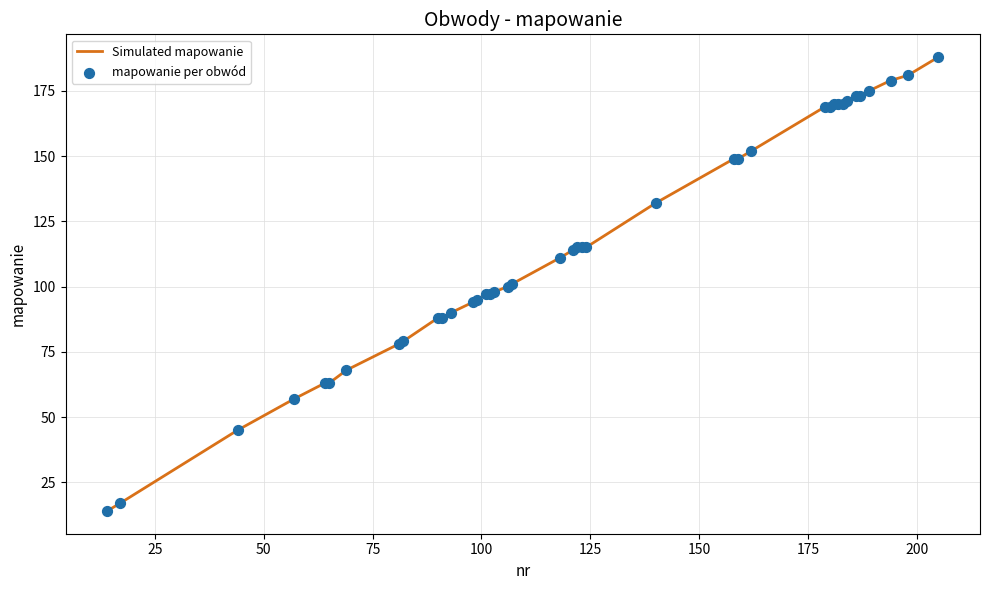

What is the difference between the maximum and minimum values?

174